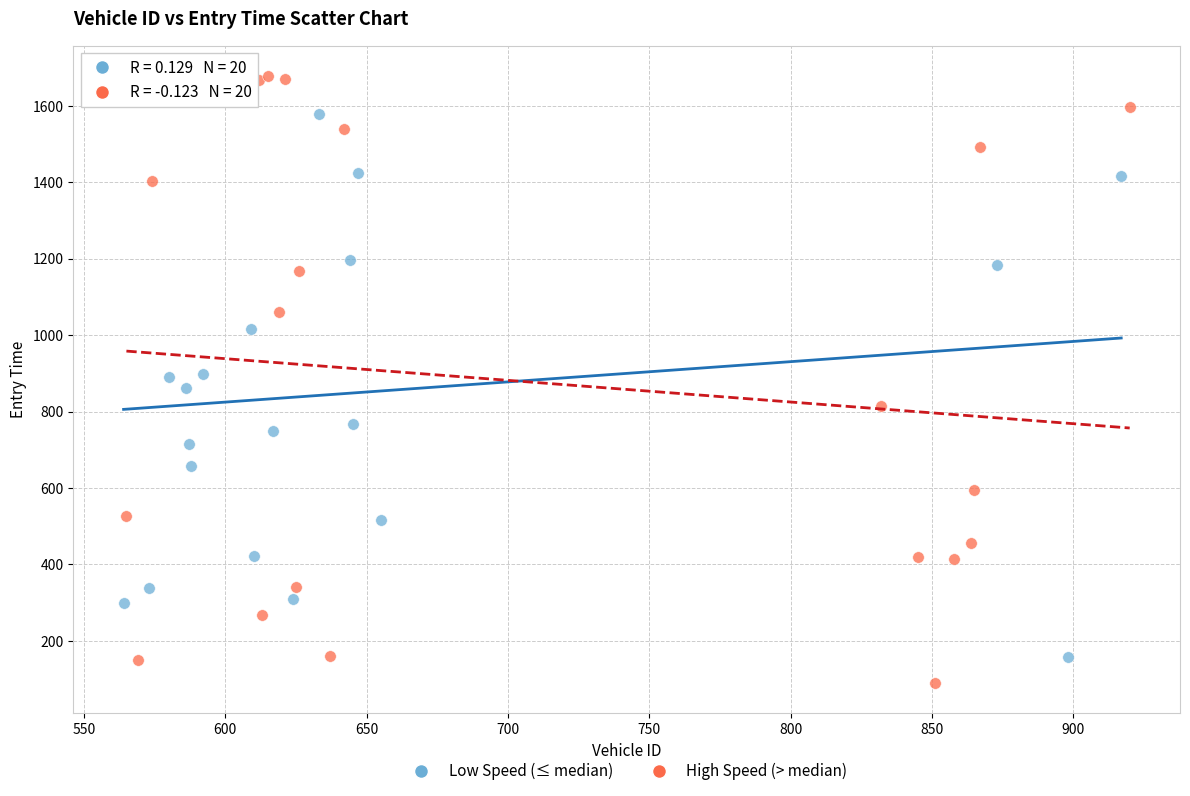

Which series has the widest spread of Y values?

High Speed (> median)